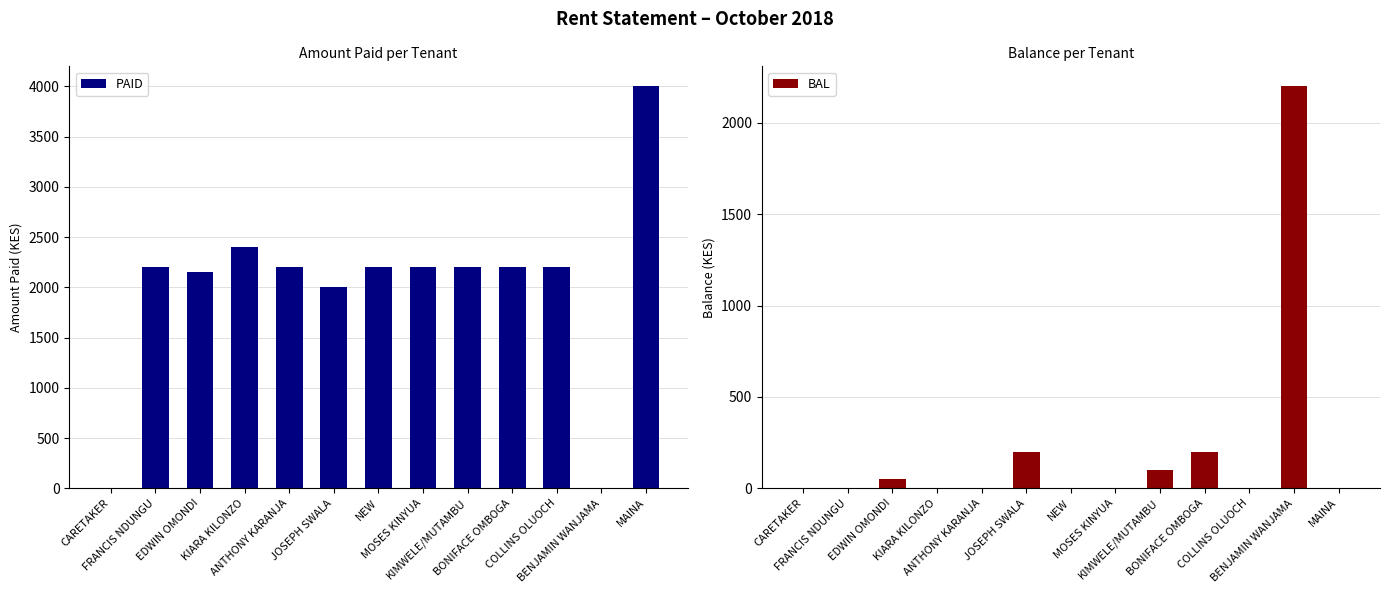

At which category is the sum across all series the highest?

MAINA